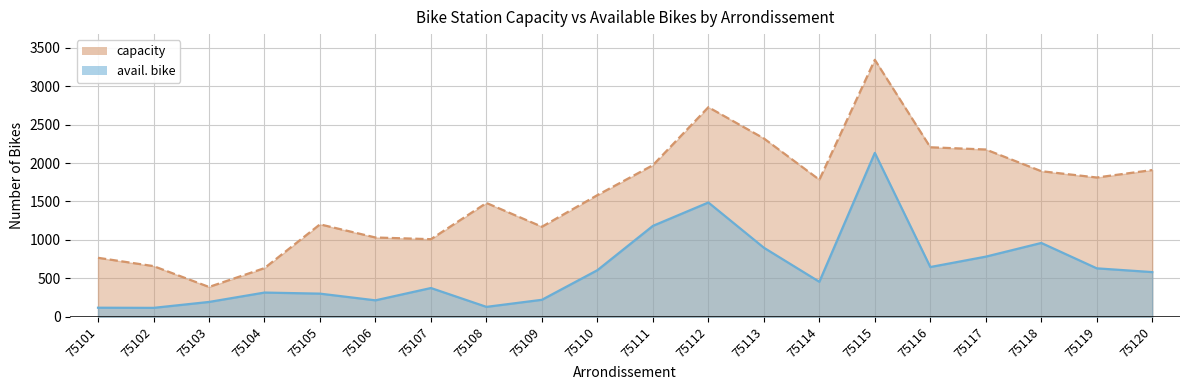

Does the chart display data point markers on the line(s)?

No